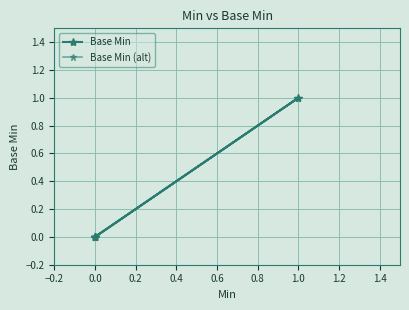

Between 1.0 and 0.0, which is larger?

1.0